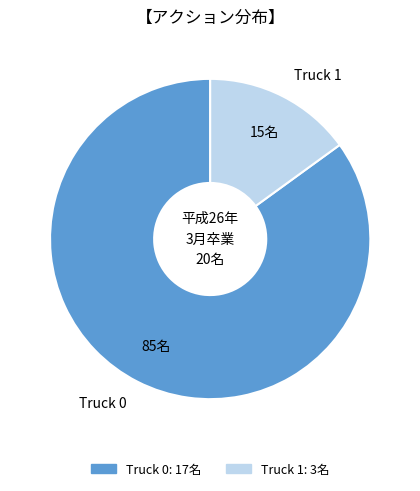

Which category has the biggest portion of the pie?

Truck 0